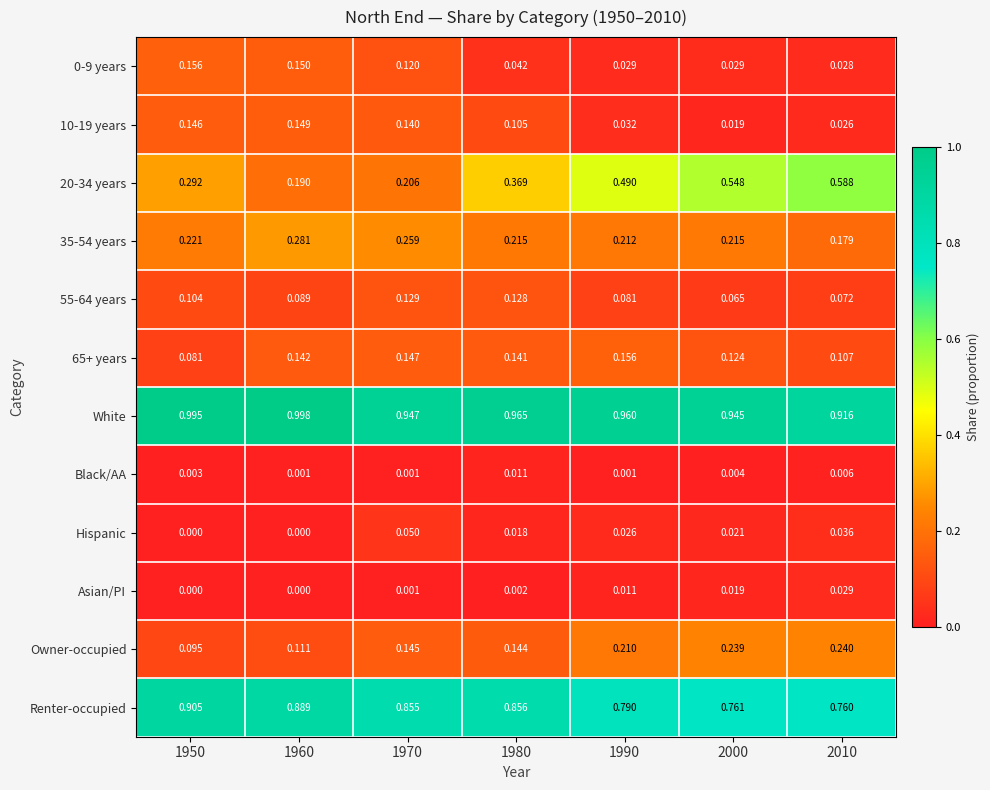

Which series has the largest total across all categories?

White